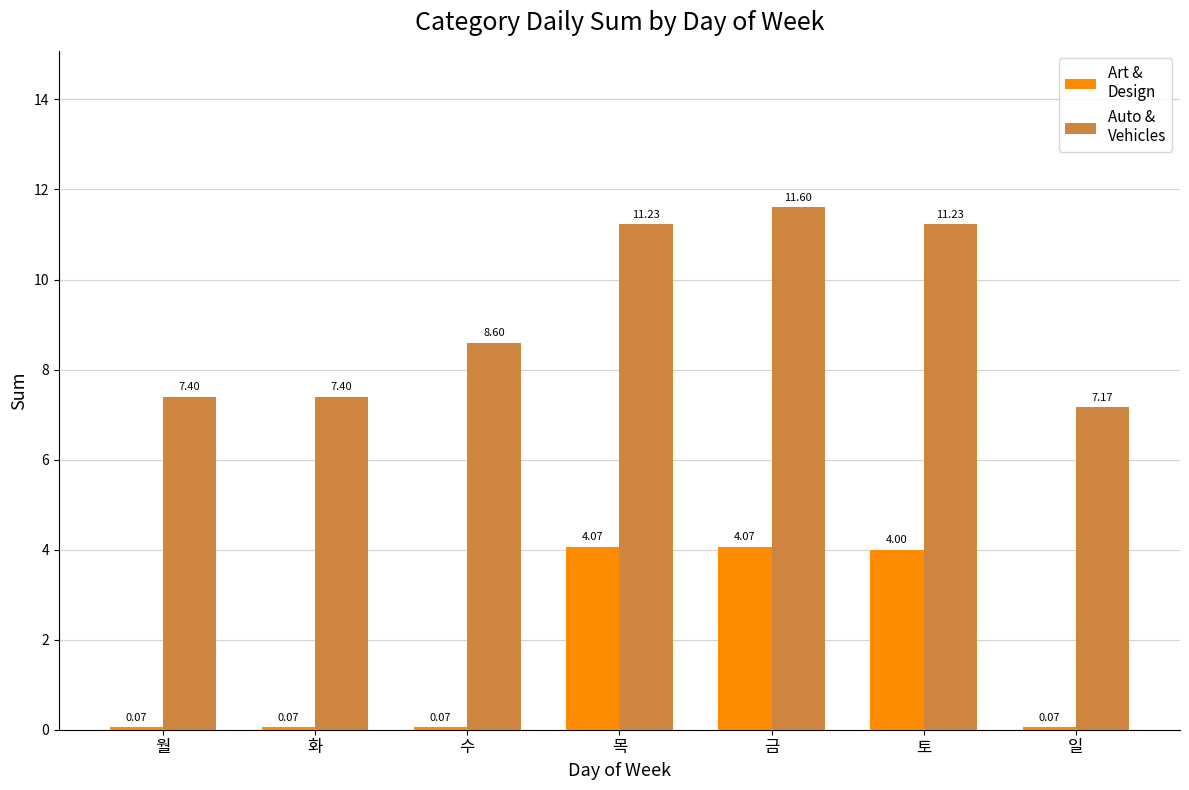

What is the difference between the highest and lowest values at 금?

7.5